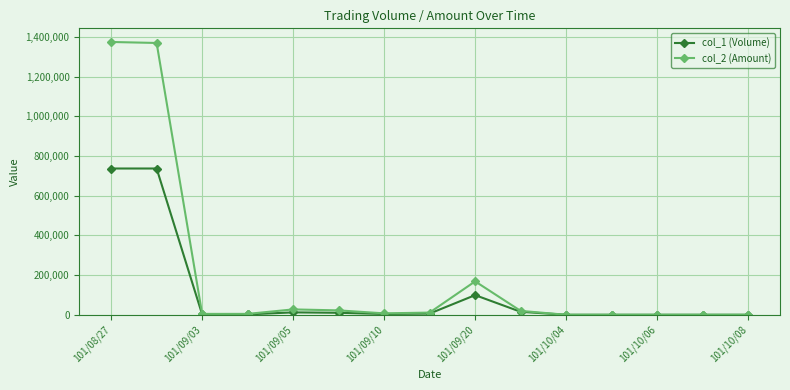

At how many categories does at least one series exceed 71918?

3